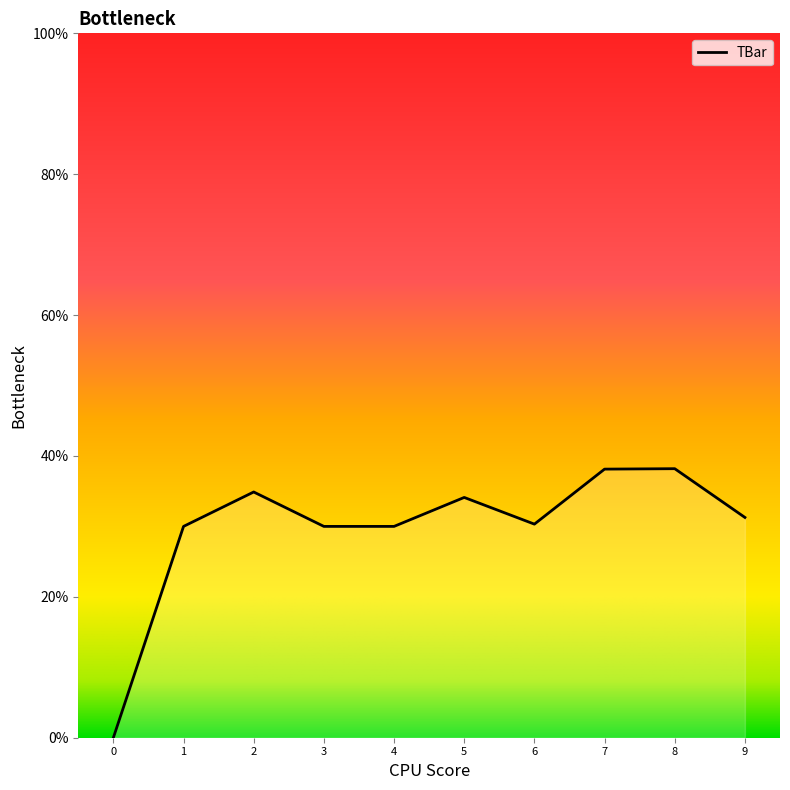

Approximately how many times larger is the value at 1 compared to 3?

1.0